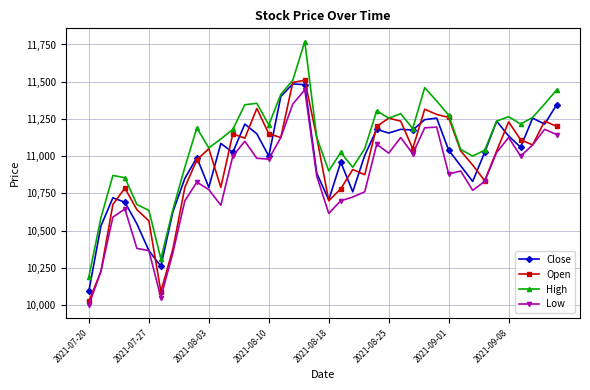

What is the lowest value of the Close series?

10095